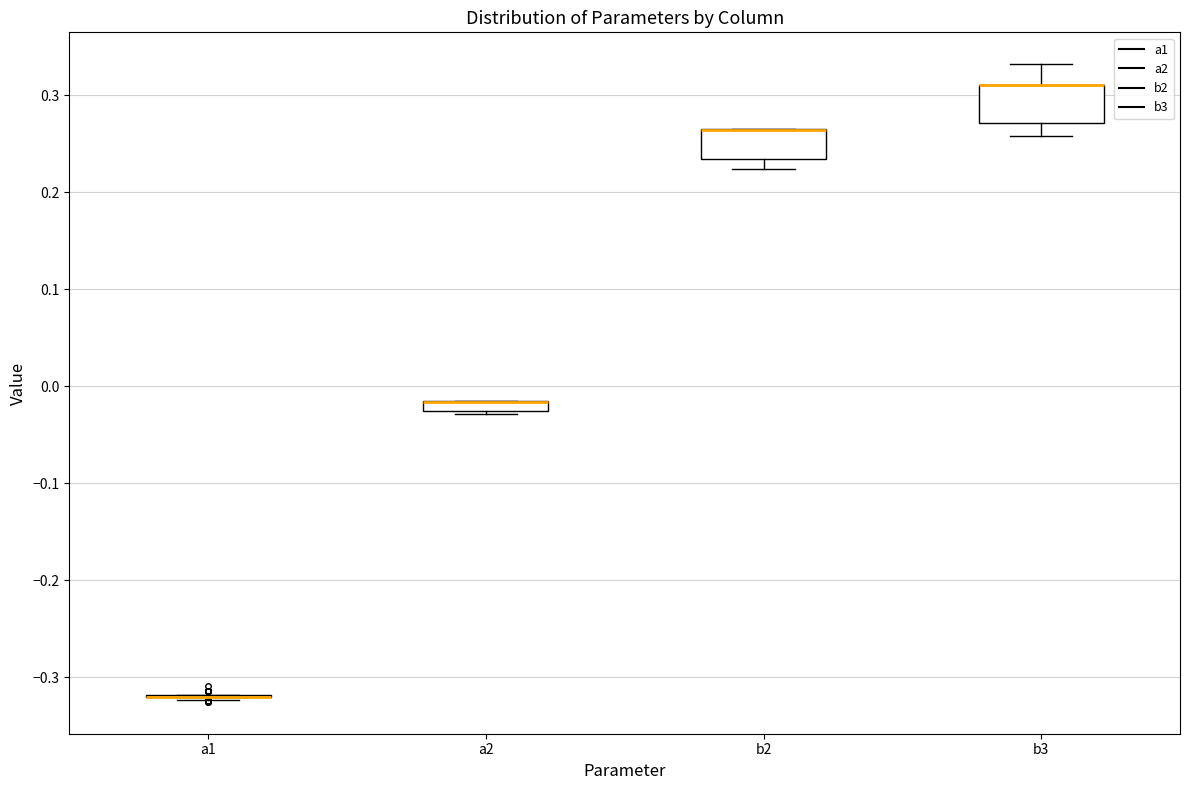

Where is the lower edge of the box for b2 on the y-axis? The values are not printed on the chart, so give them approximately, as read against the axis.

0.23